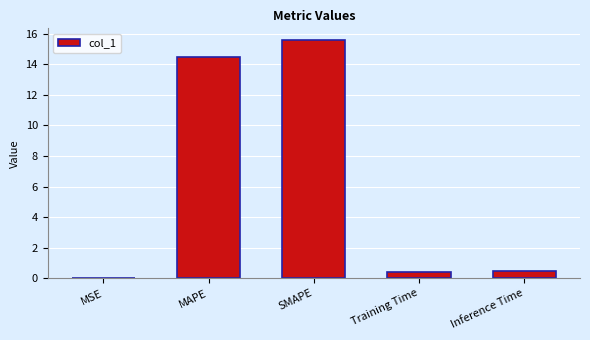

What is the difference between the values at Inference Time and MAPE?

14.0